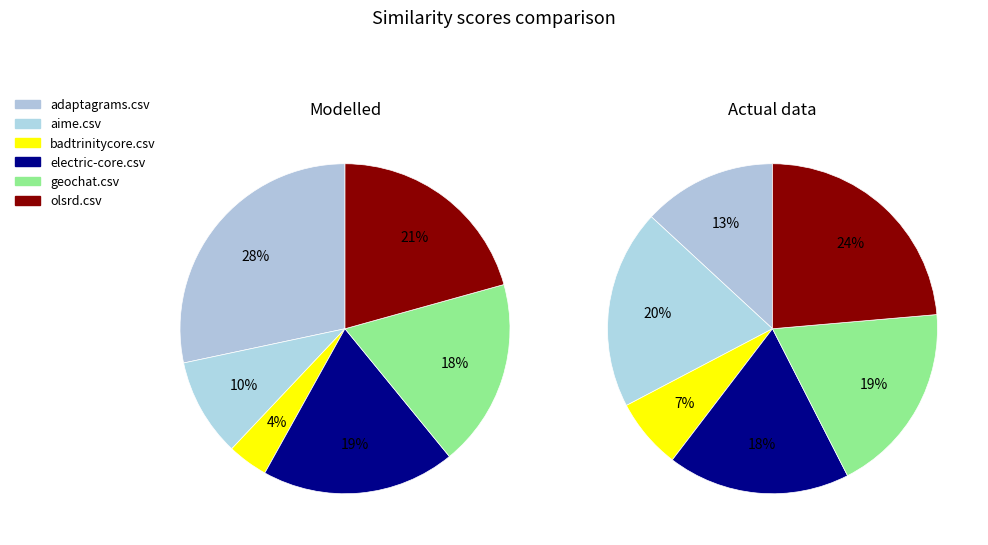

Which slice is the smallest?

badtrinitycore.csv